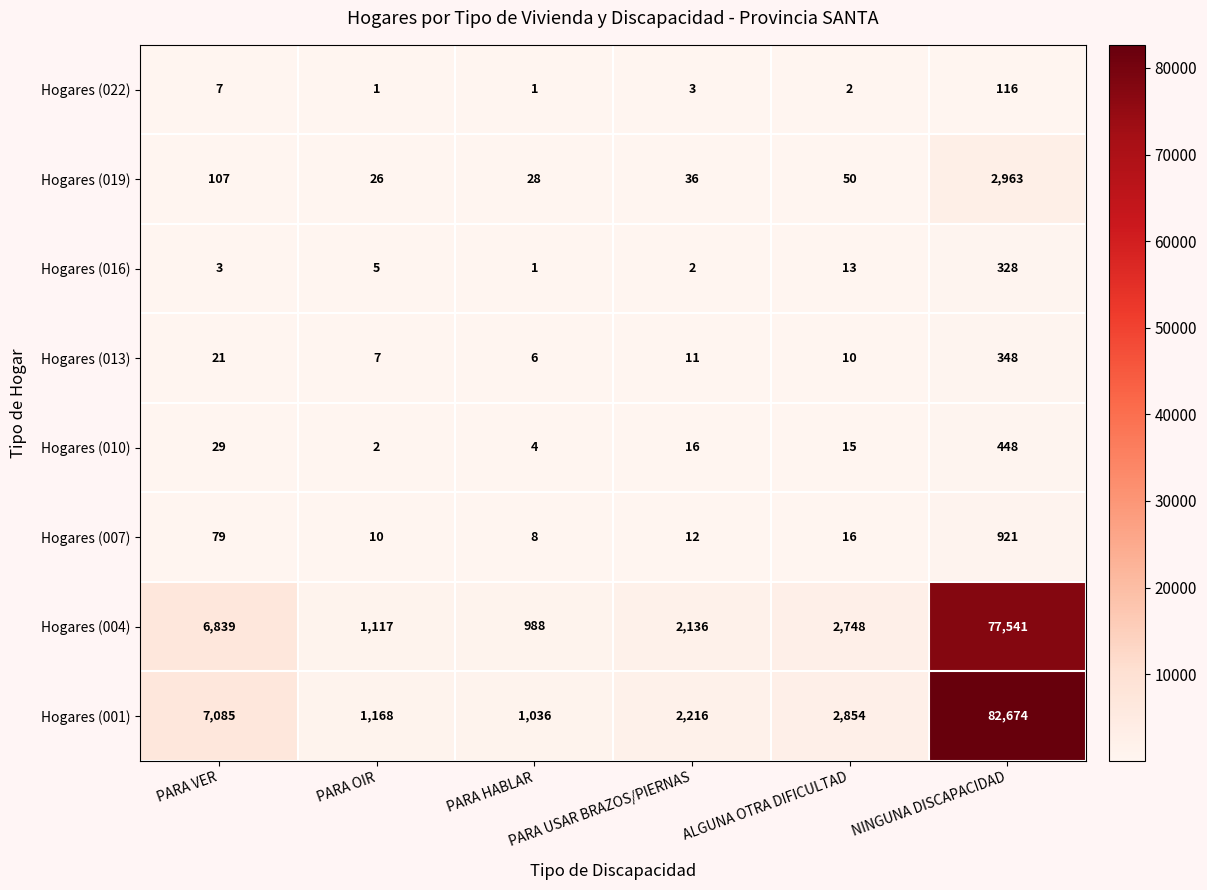

What is the maximum value shown in the chart?

82674